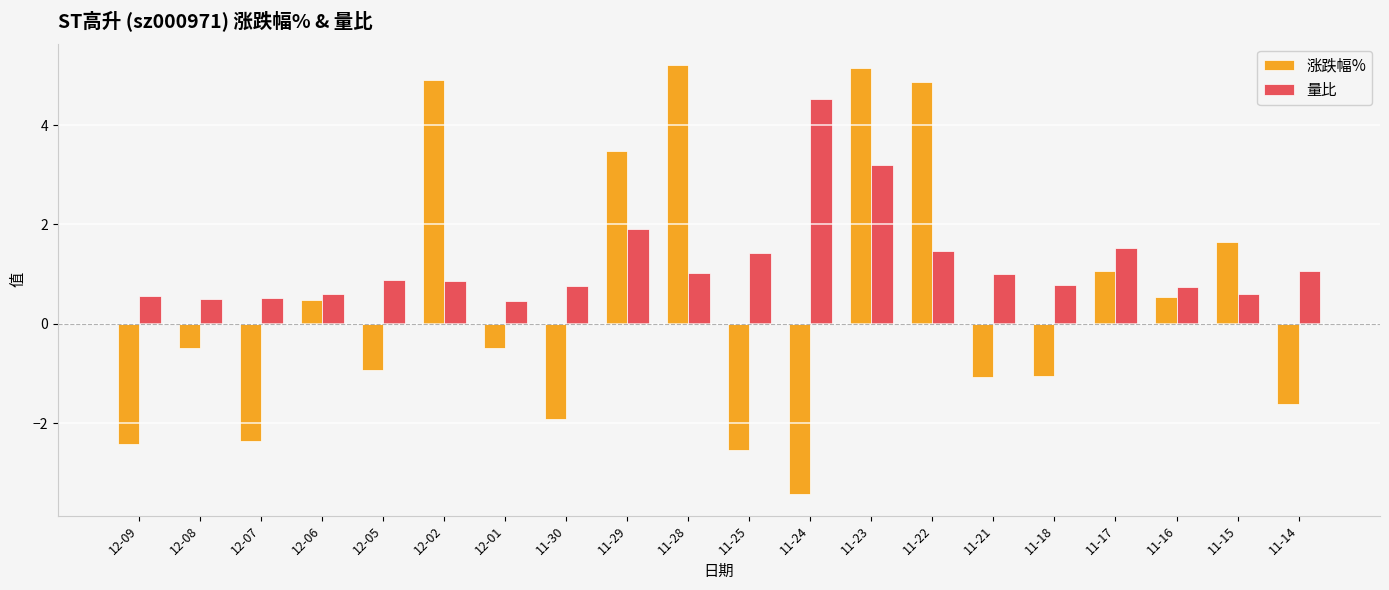

Rank the series by their maximum value, from lowest to highest.

量比, 涨跌幅%